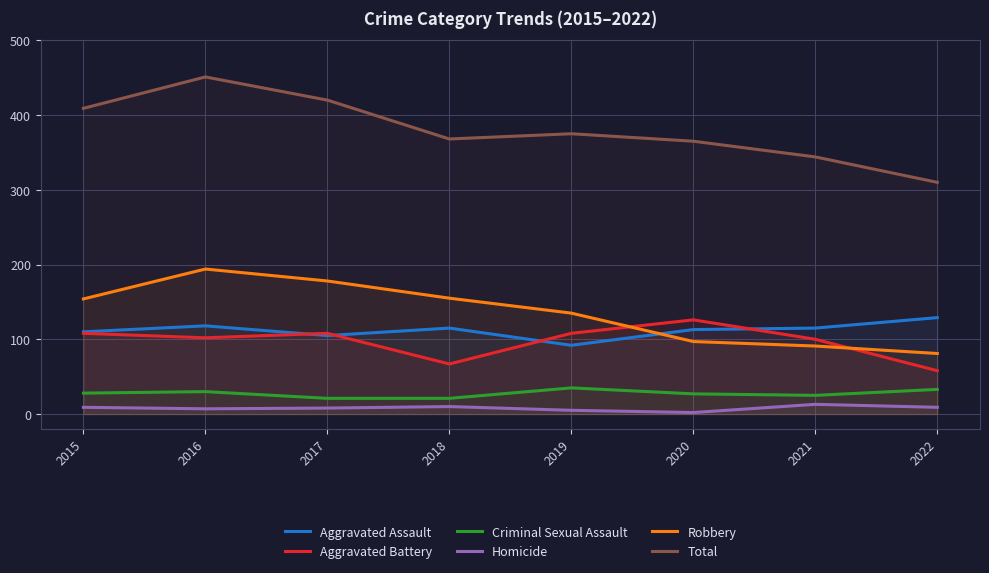

True or false: Aggravated Battery and Criminal Sexual Assault intersect in this chart.

False